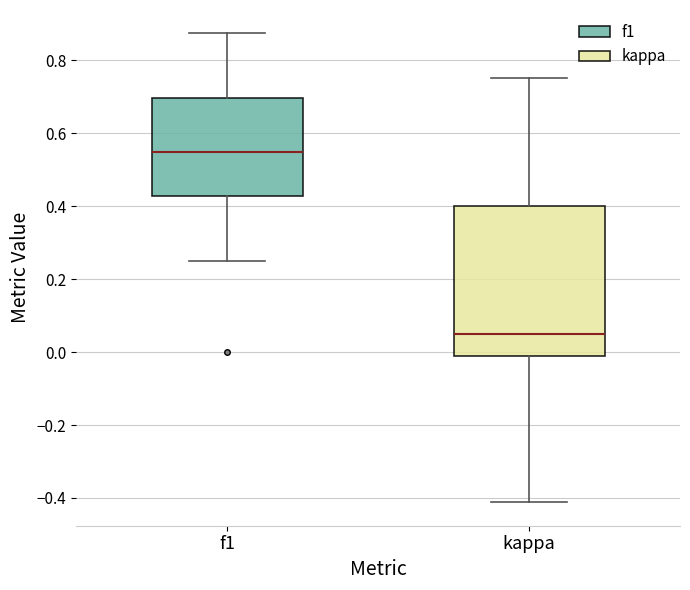

Which box's median line is the lowest?

kappa